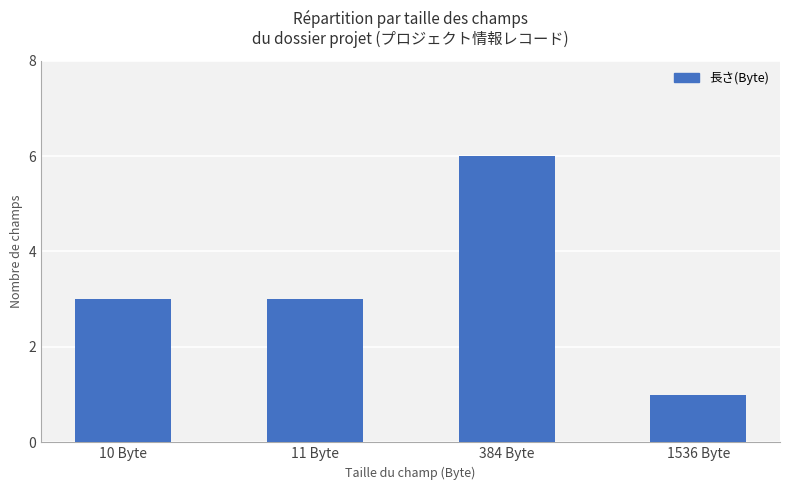

Which label corresponds to the largest value in the chart?

384 Byte